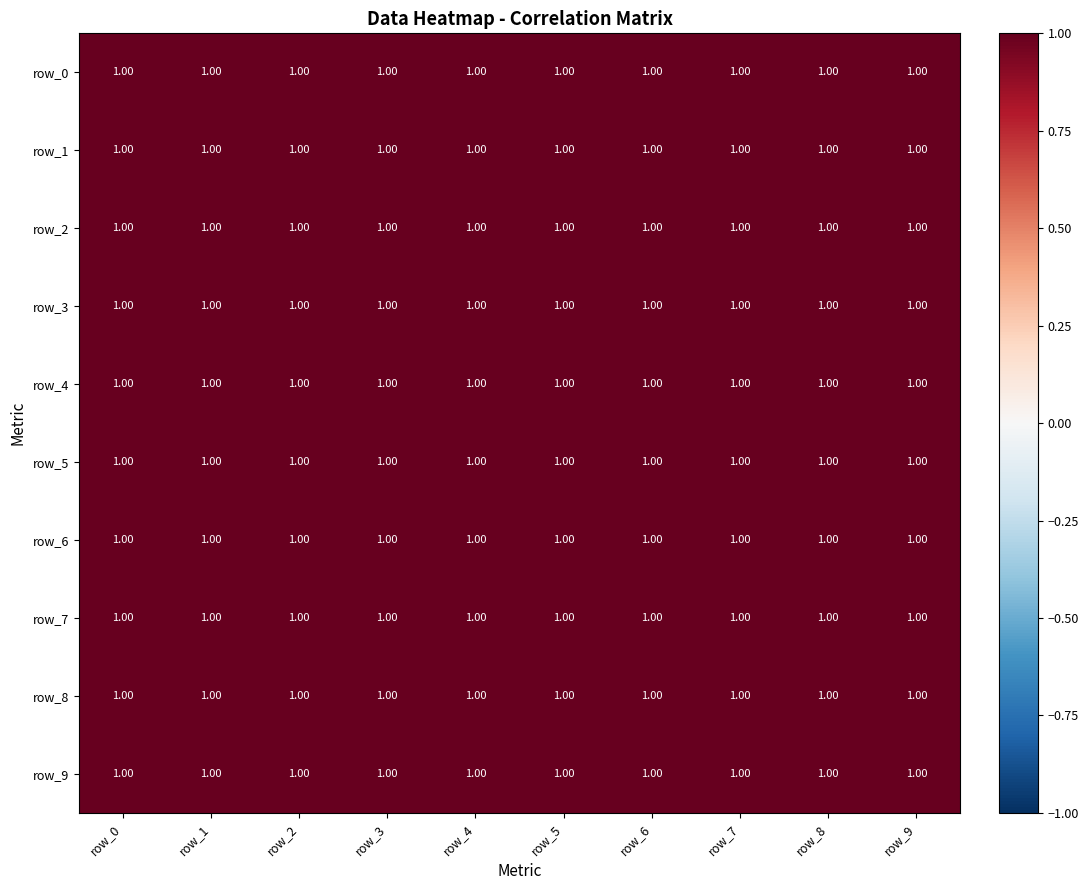

What is the smallest value displayed?

1.0